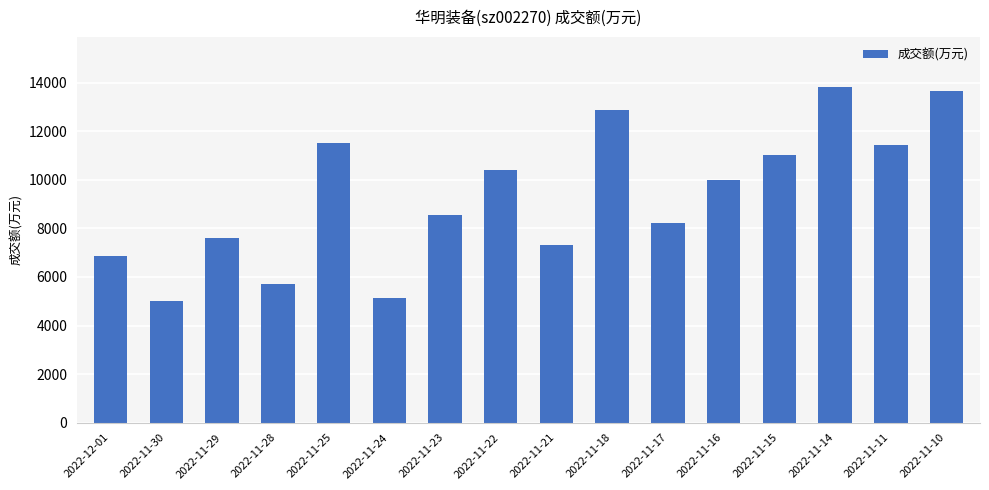

Which category has the lowest value across all series?

2022-11-30